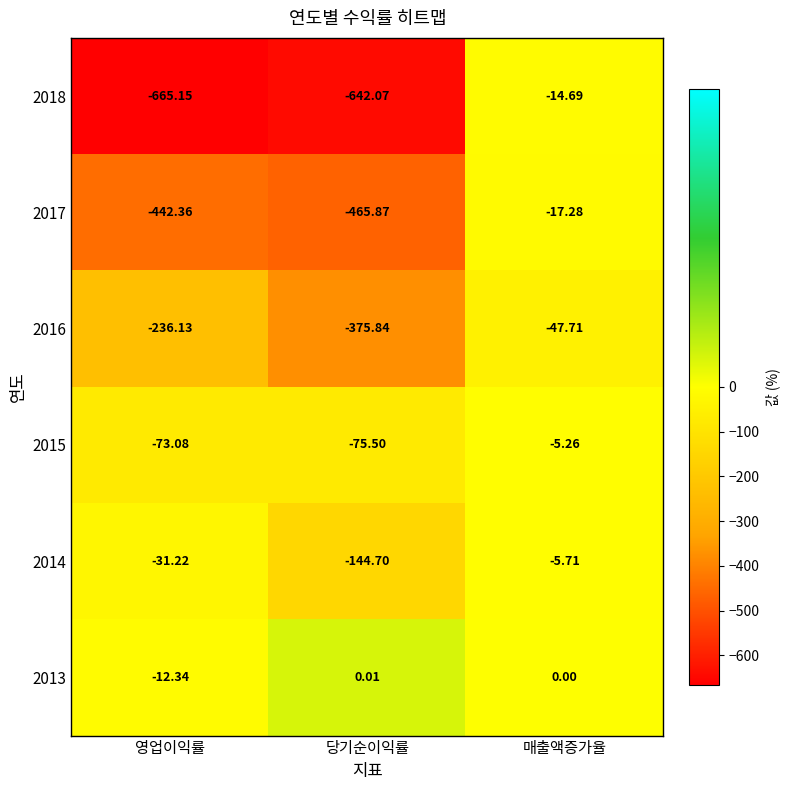

Which series has the largest range (max minus min)?

2018